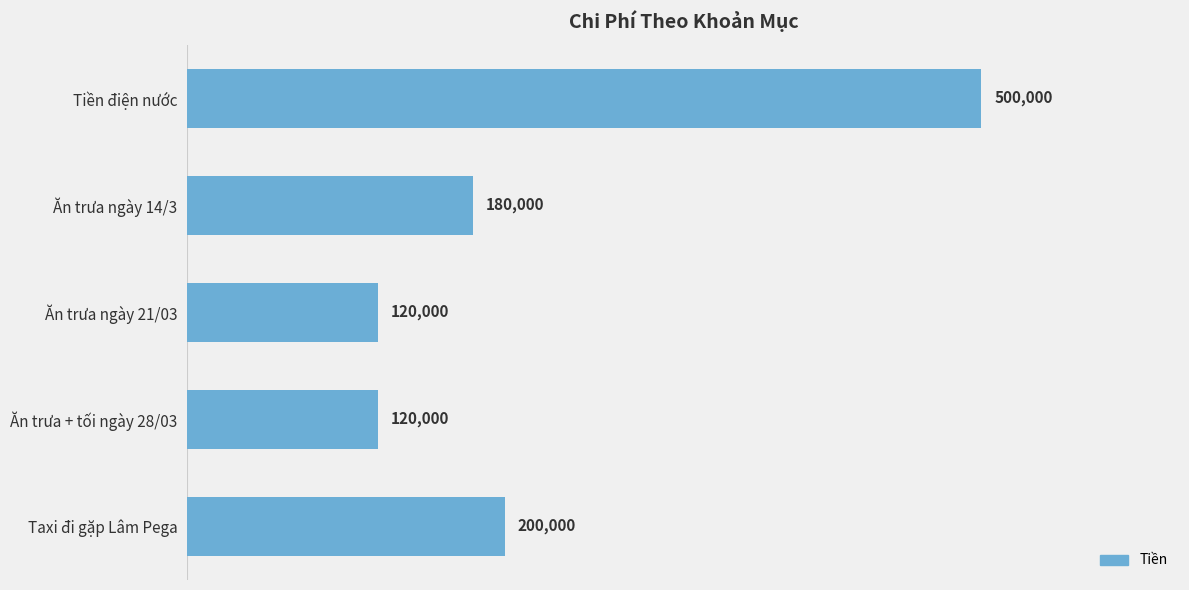

What is the sum of all values?

1120000